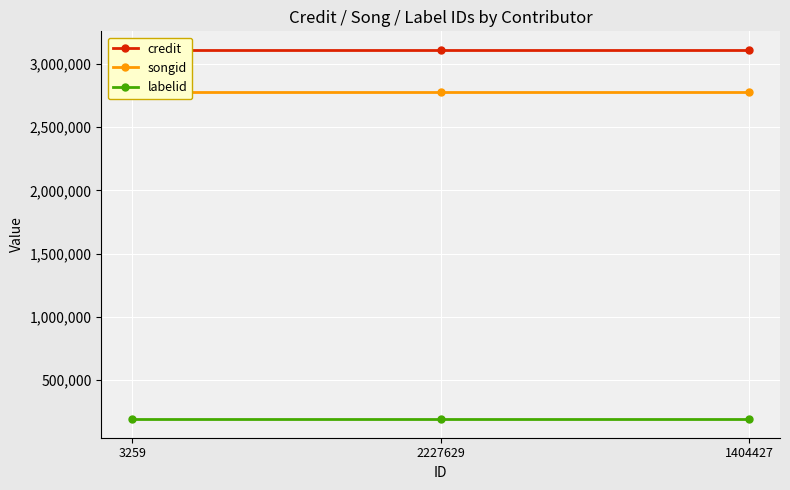

What position from the left is 3259?

1